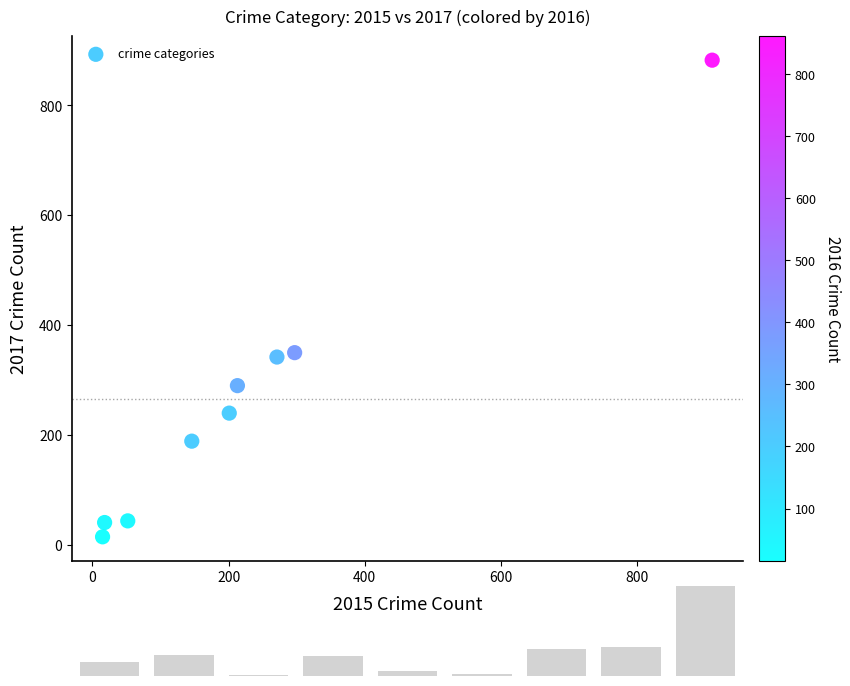

What is the average Y value?

266